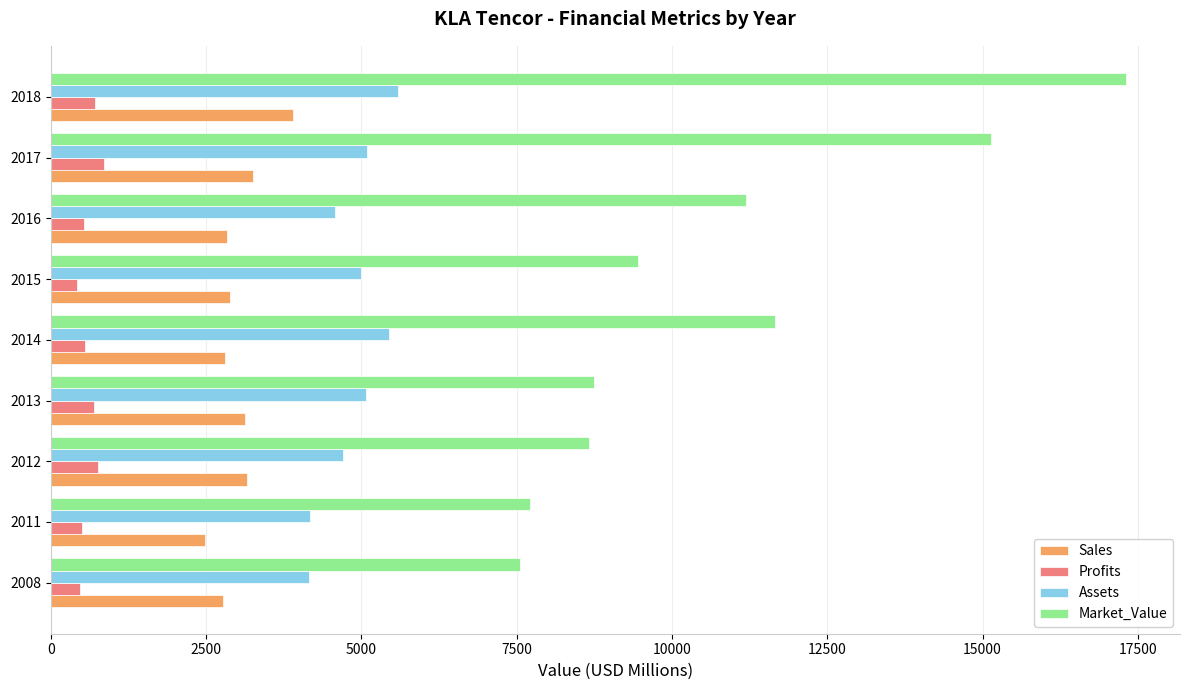

What is the sum of all Market_Value values?

97447.0